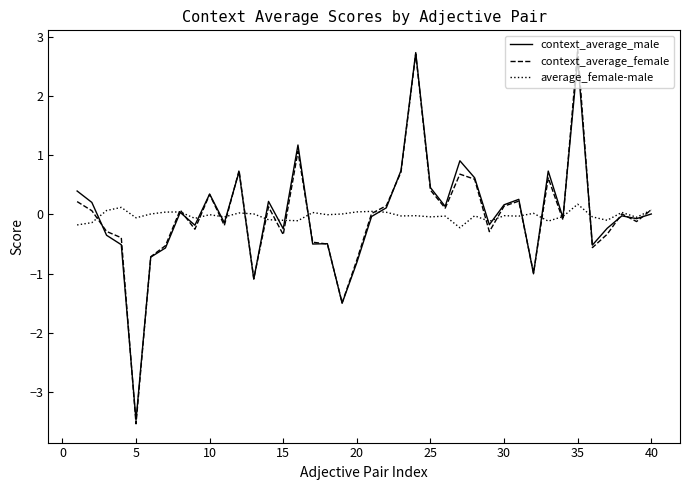

What is the smallest value displayed?

-3.5